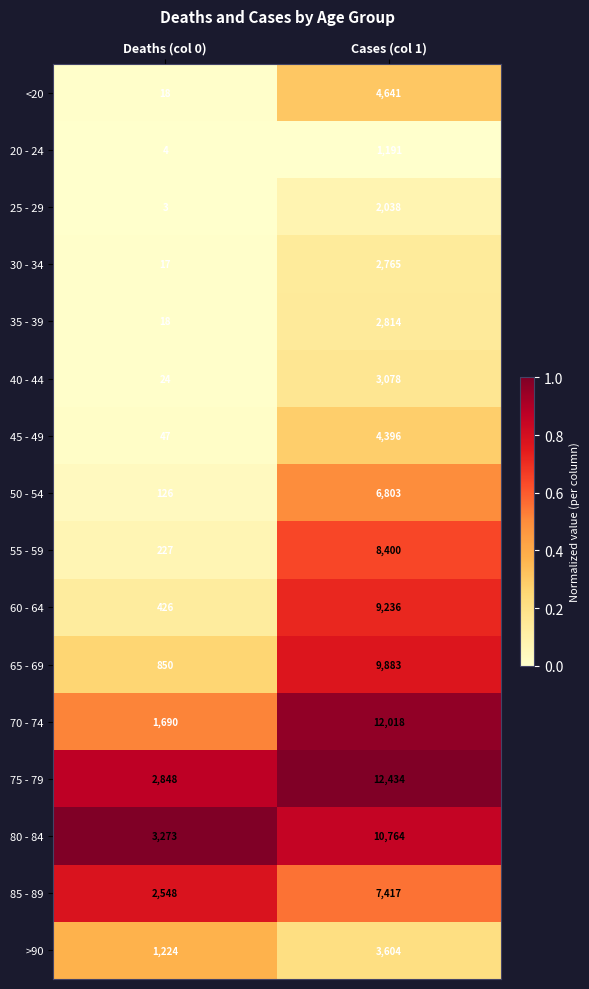

Which series has the widest spread of values?

70 - 74